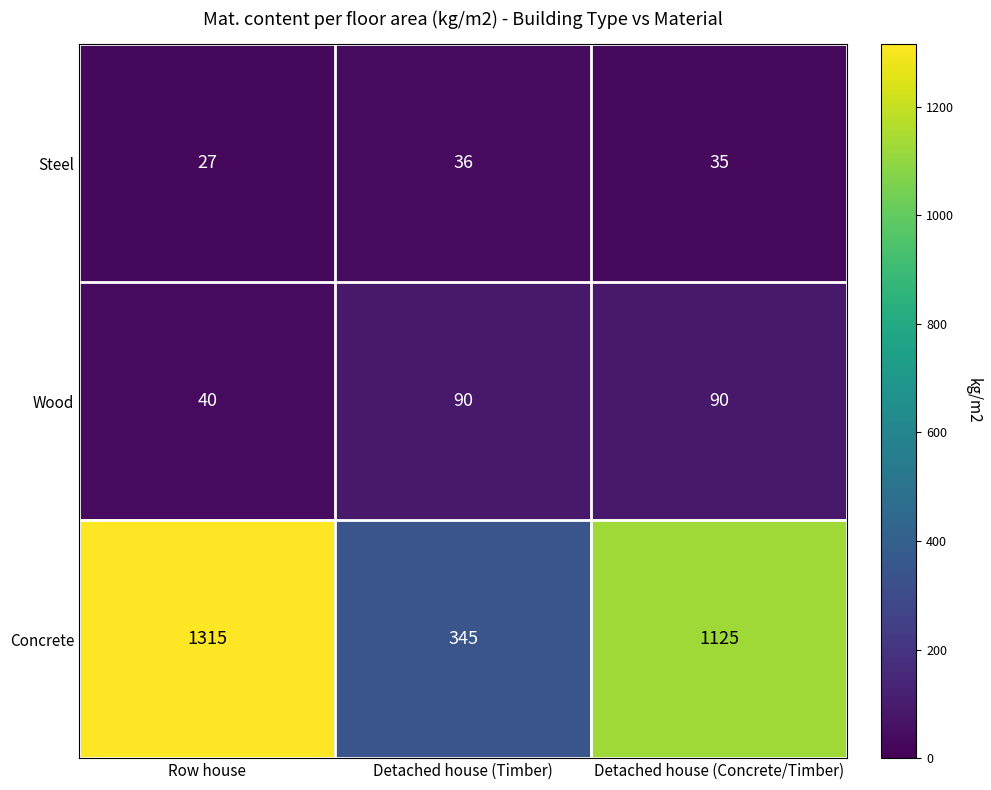

Where does the Concrete series first go above 1125?

Row house